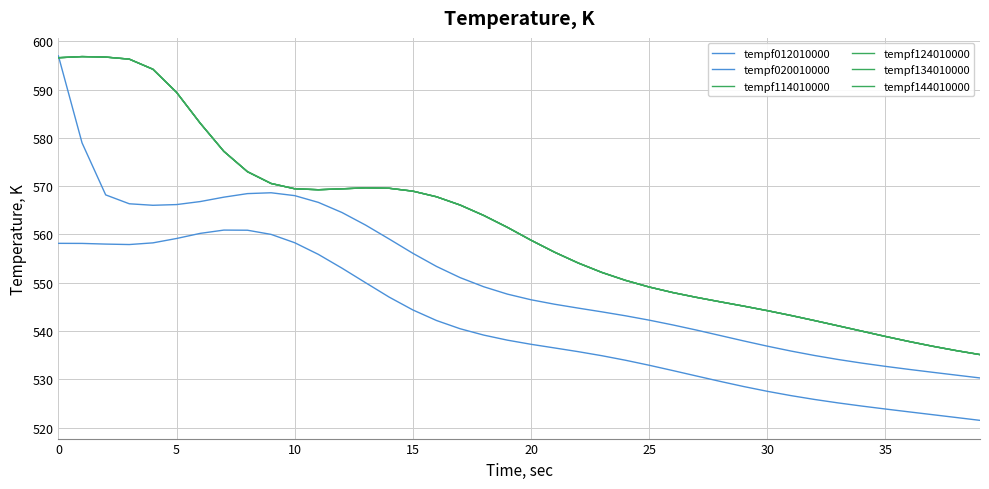

Does the chart have visible grid lines?

Yes